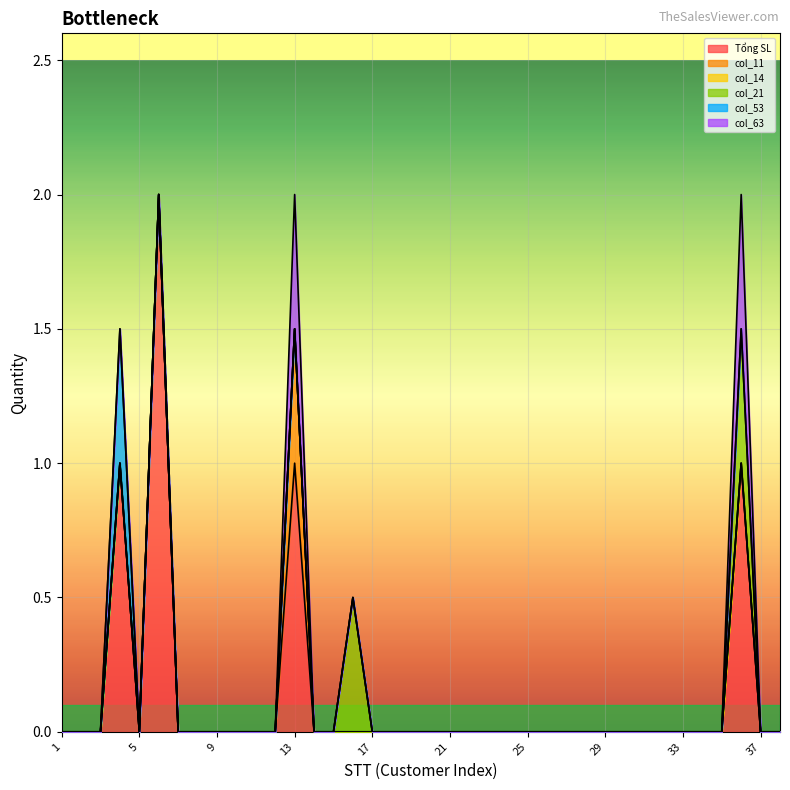

Count the number of categories in the chart.

38